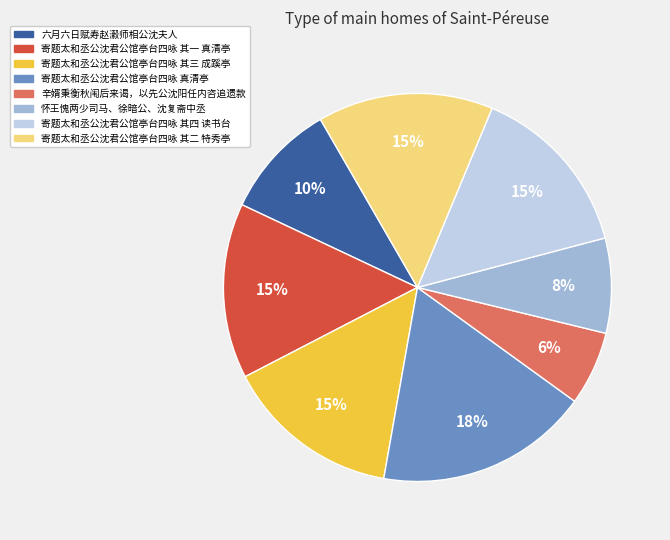

To the nearest percent, what percentage of the pie is 寄题太和丞公沈君公馆亭台四咏 其二 特秀亭?

15%